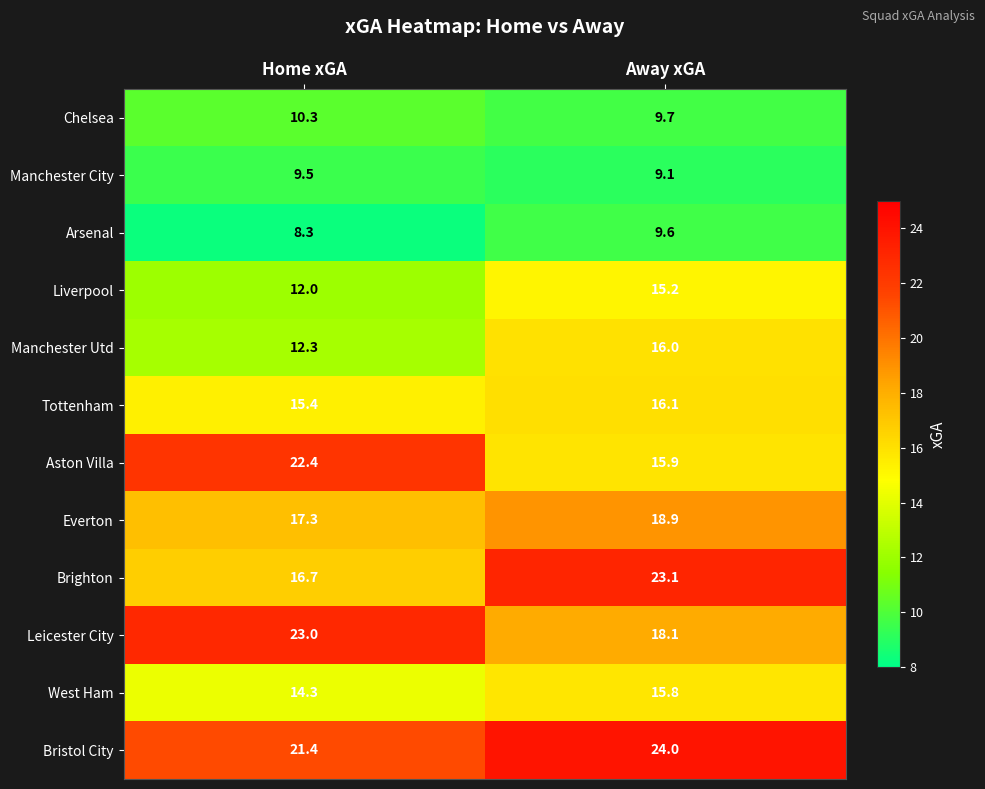

What value does the Manchester Utd series have at Home xGA?

12.3